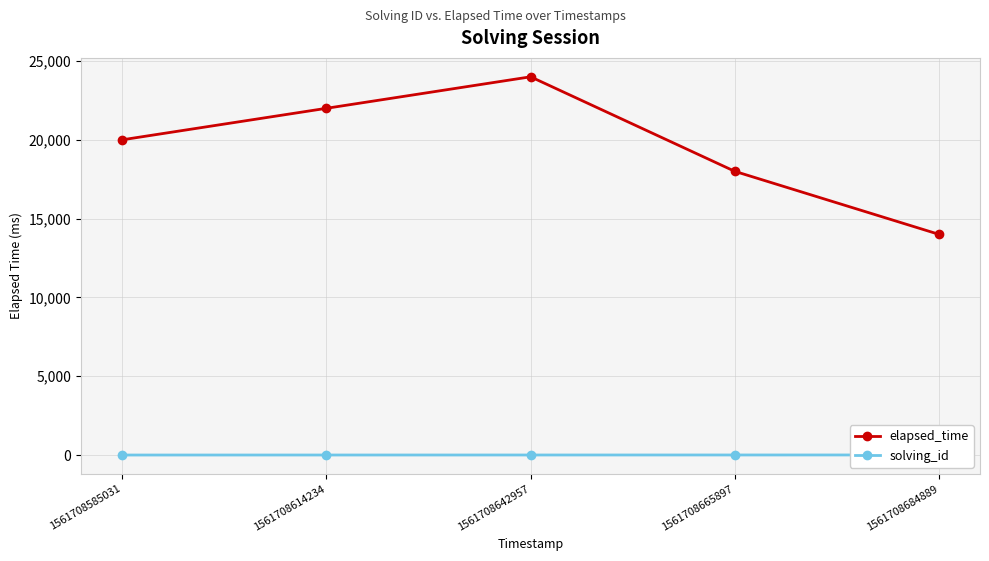

Rank the series at 1561708642957 from highest to lowest value.

elapsed_time, solving_id